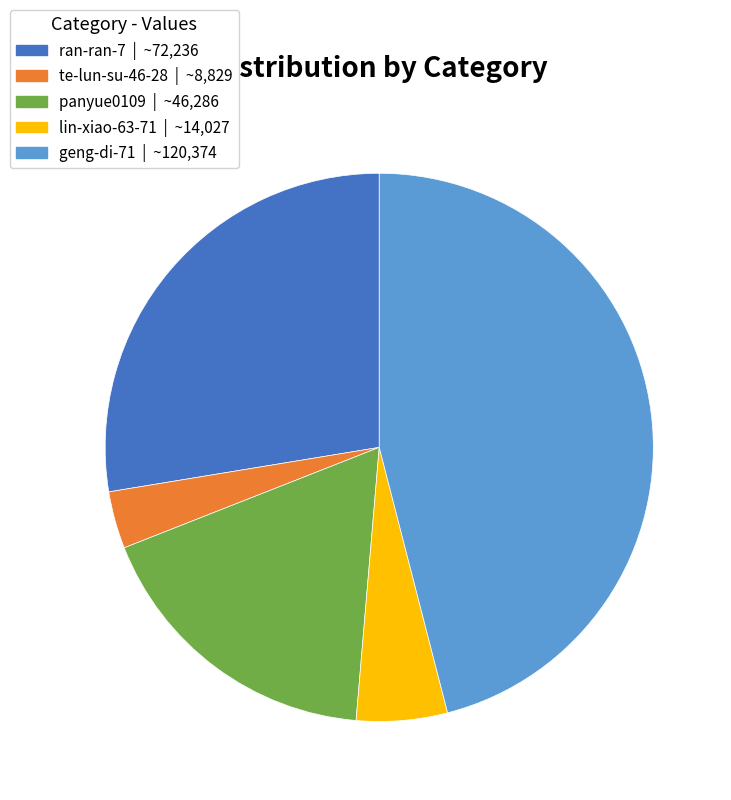

Count the number of slices in the pie.

5